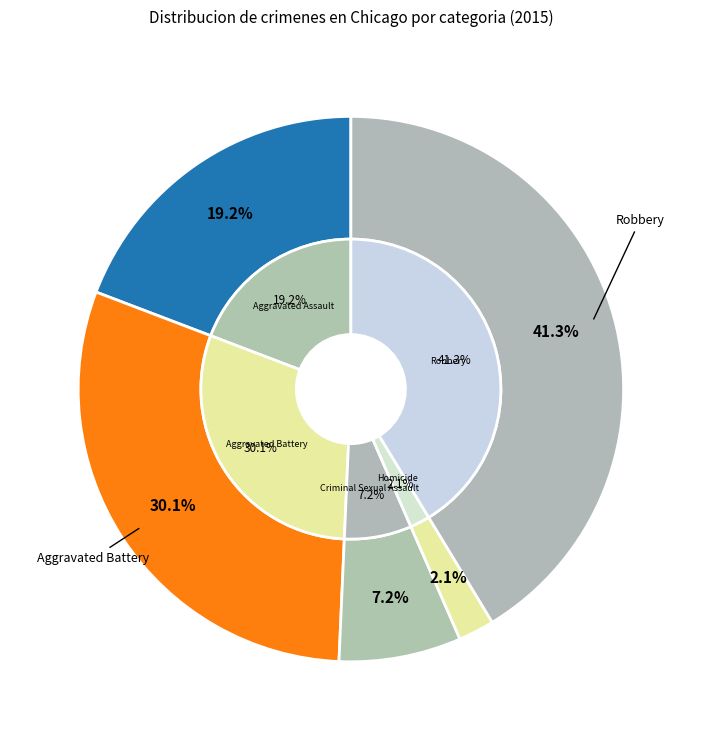

To the nearest percent, what is the difference between the Aggravated Battery and Aggravated Assault slice percentages?

11%